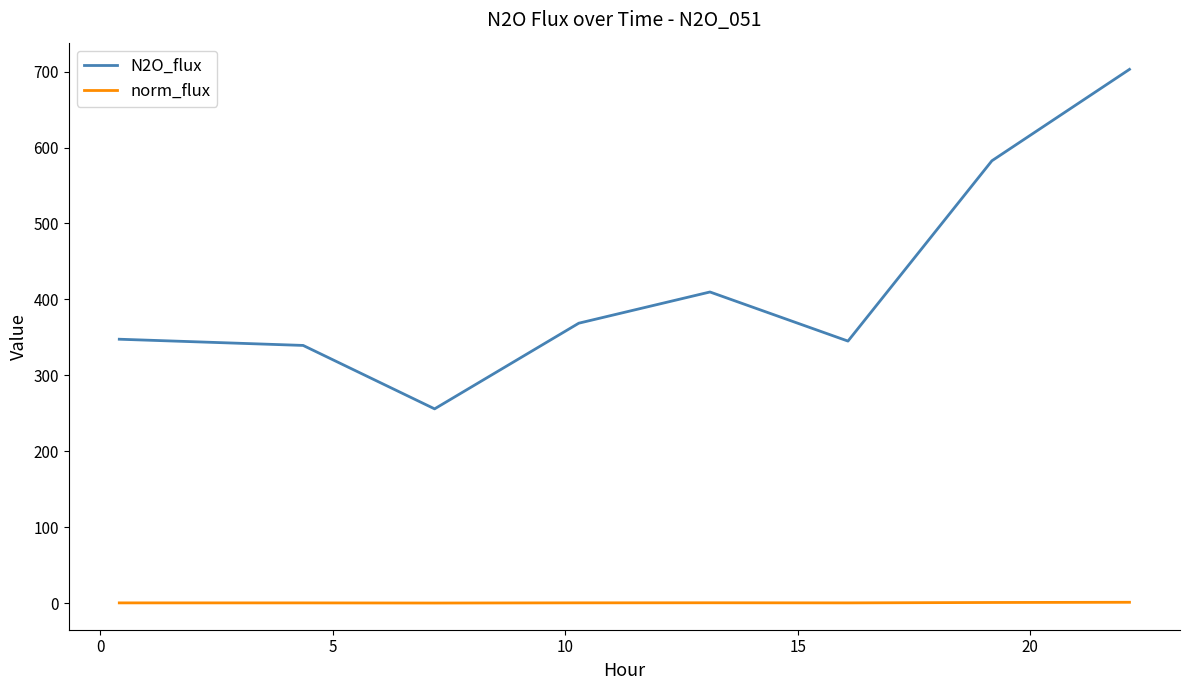

What is the difference between the maximum and second lowest values in the norm_flux series?

0.8